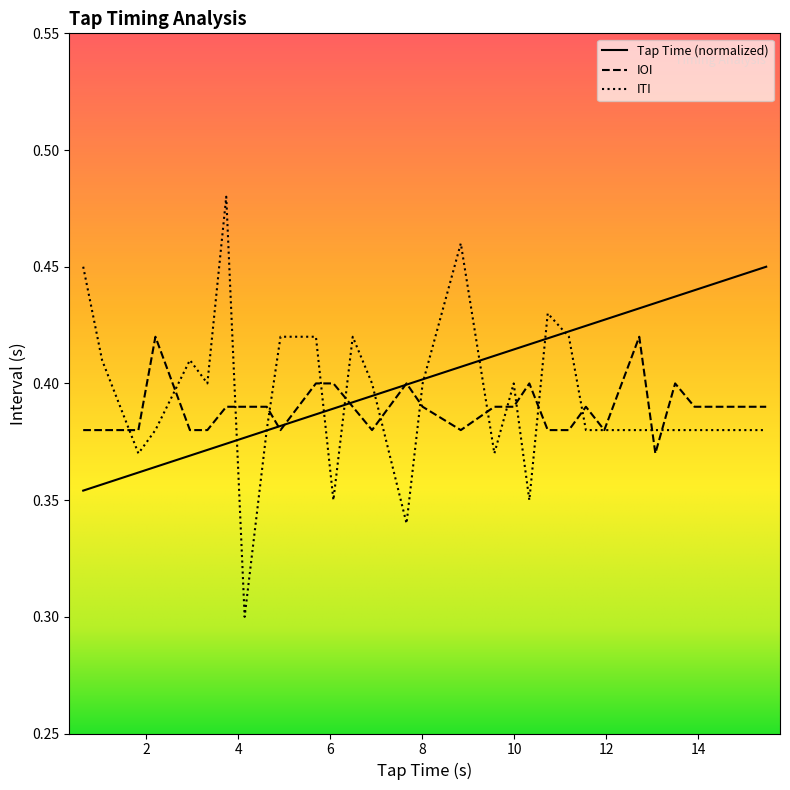

At how many categories does at least one series exceed 0?

31